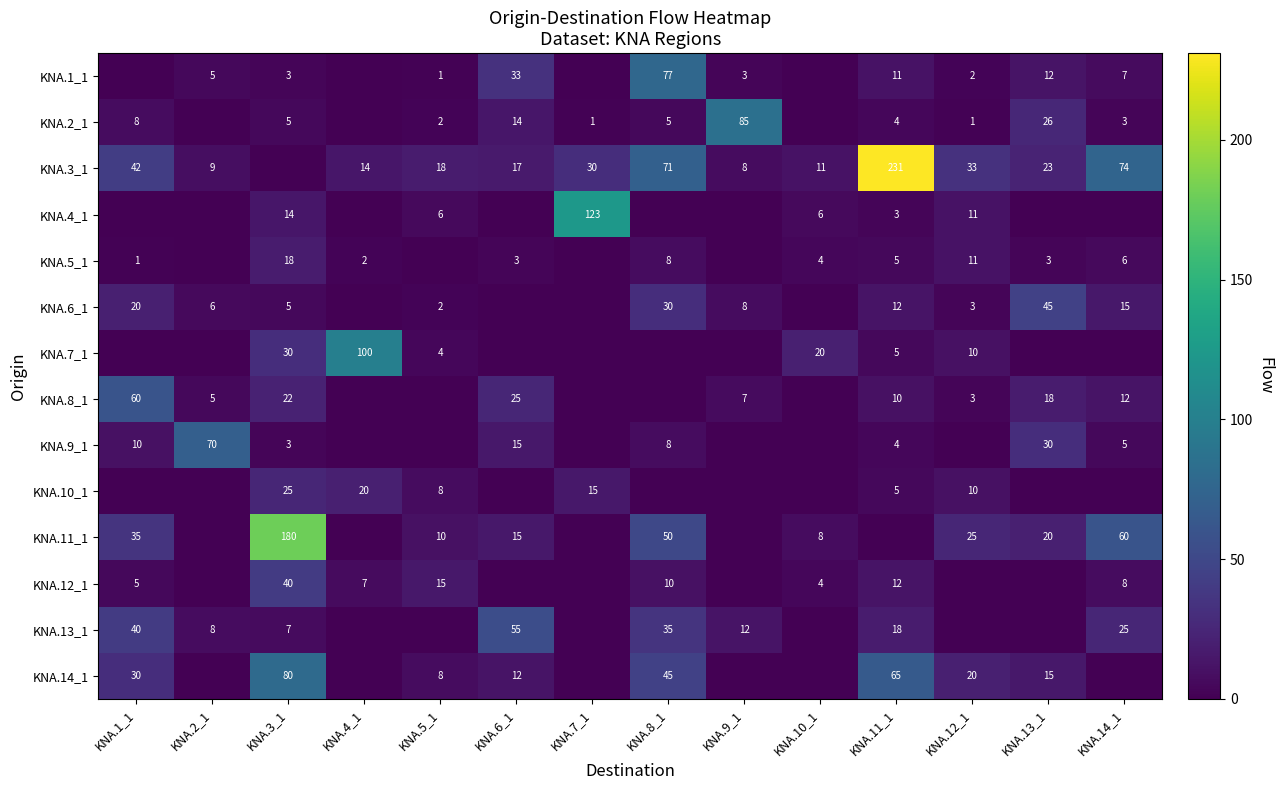

Reading left to right, transcribe all the data shown in this chart.

row_0: 0	5	3	0	1	33	0	77	3	0	11	2	12	7
row_1: 8	0	5	0	2	14	1	5	85	0	4	1	26	3
row_2: 42	9	0	14	18	17	30	71	8	11	231	33	23	74
row_3: 0	0	14	0	6	0	123	0	0	6	3	11	0	0
row_4: 1	0	18	2	0	3	0	8	0	4	5	11	3	6
row_5: 20	6	5	0	2	0	0	30	8	0	12	3	45	15
row_6: 0	0	30	100	4	0	0	0	0	20	5	10	0	0
row_7: 60	5	22	0	0	25	0	0	7	0	10	3	18	12
row_8: 10	70	3	0	0	15	0	8	0	0	4	0	30	5
row_9: 0	0	25	20	8	0	15	0	0	0	5	10	0	0
row_10: 35	0	180	0	10	15	0	50	0	8	0	25	20	60
row_11: 5	0	40	7	15	0	0	10	0	4	12	0	0	8
row_12: 40	8	7	0	0	55	0	35	12	0	18	0	0	25
row_13: 30	0	80	0	8	12	0	45	0	0	65	20	15	0